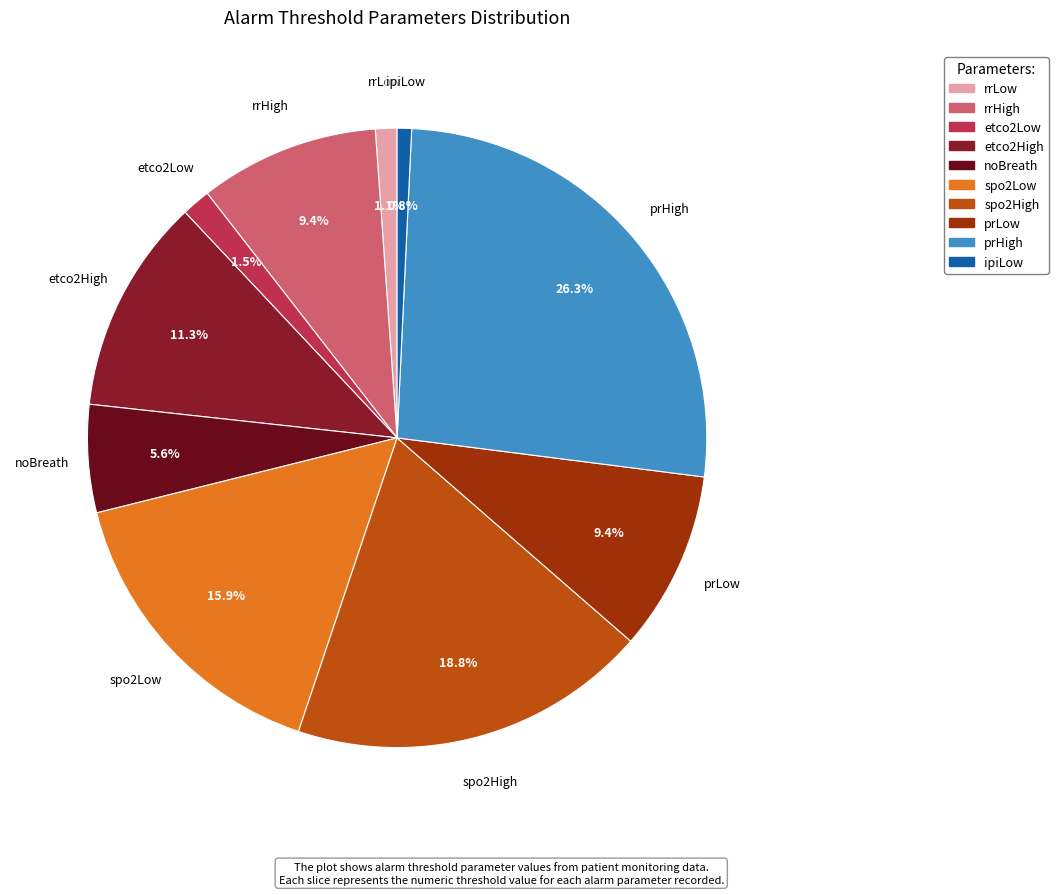

The etco2High slice represents 5% of the pie. True or false?

False